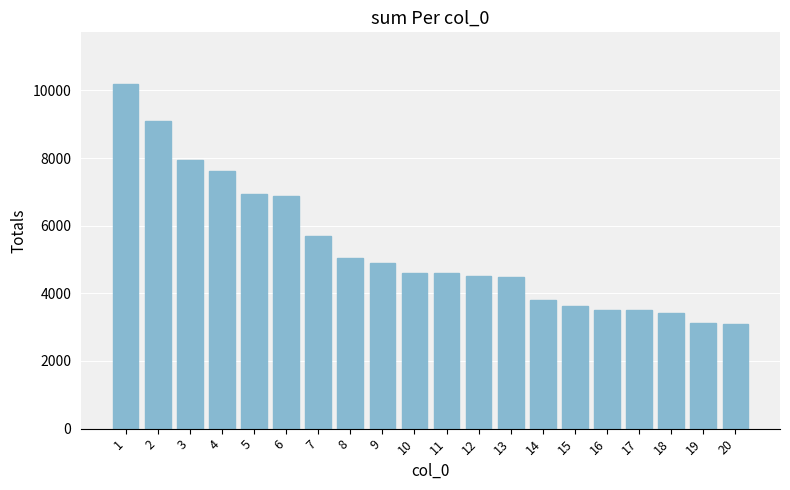

Between 2 and 16, which is larger?

2